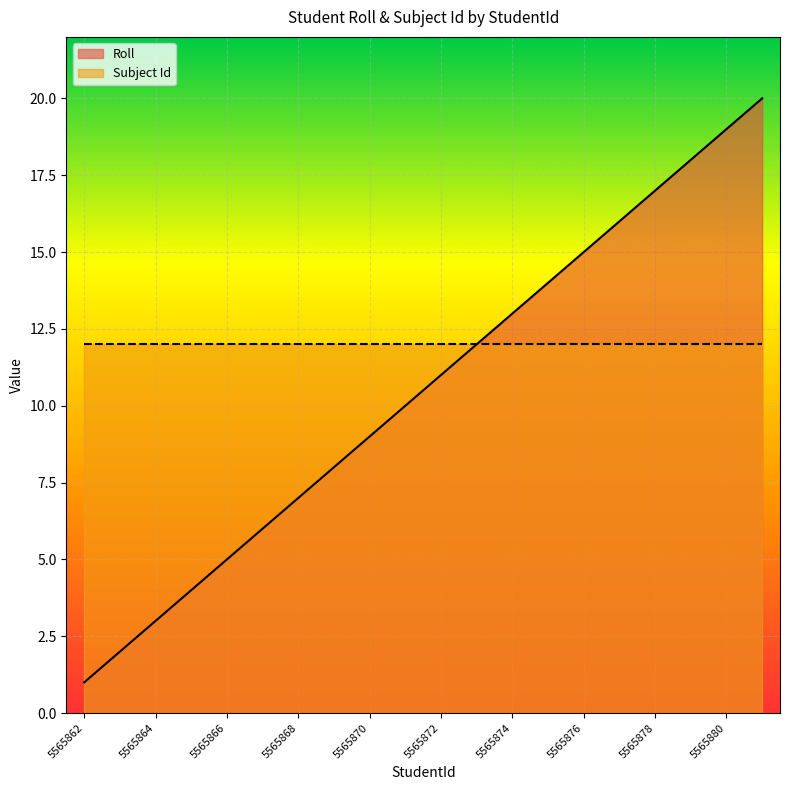

True or false: the data shows 19 at 5565880.

True